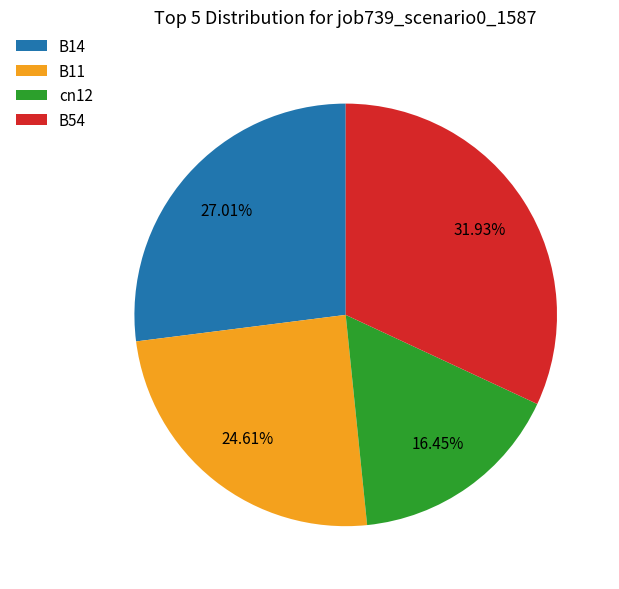

Rank the categories by value from highest to lowest.

B54, B14, B11, cn12